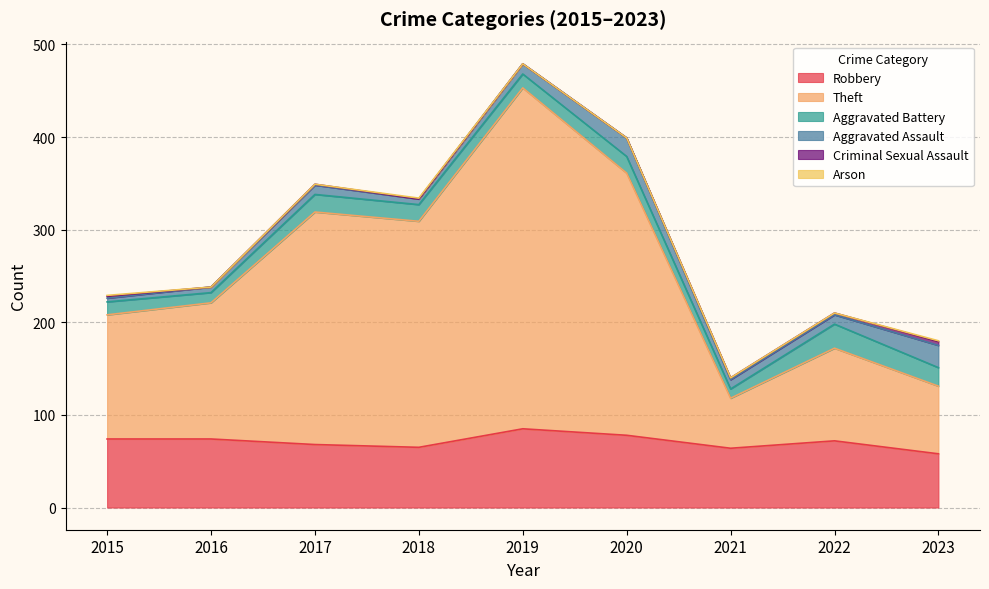

Reading right to left, what are all the values shown in this chart?

Robbery: 58	72	64	78	85	65	68	74	74
Theft: 73	100	54	283	368	244	251	147	134
Aggravated Battery: 20	26	10	18	15	18	19	11	14
Aggravated Assault: 24	10	10	20	11	6	10	6	4
Criminal Sexual Assault: 4	2	2	0	0	0	1	0	2
Arson: 1	0	0	0	0	1	0	0	1